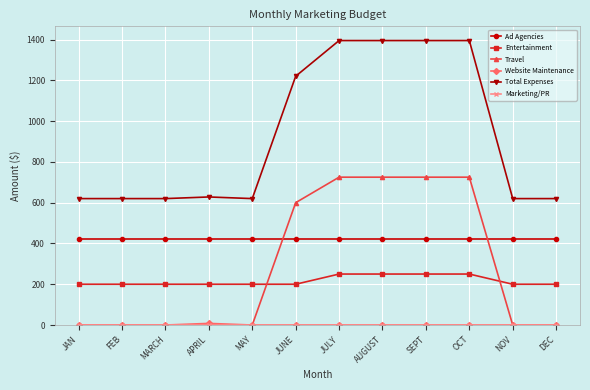

What is the sum of the Ad Agencies values at JUNE and JULY?

840.0